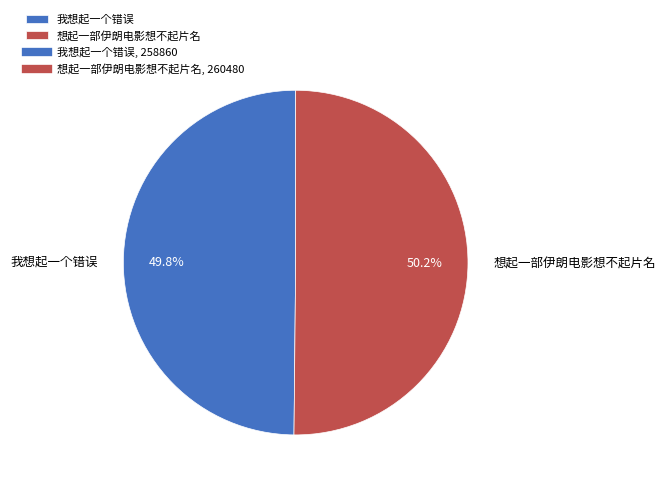

Is it true that 想起一部伊朗电影想不起片名 is 50% of the pie?

True